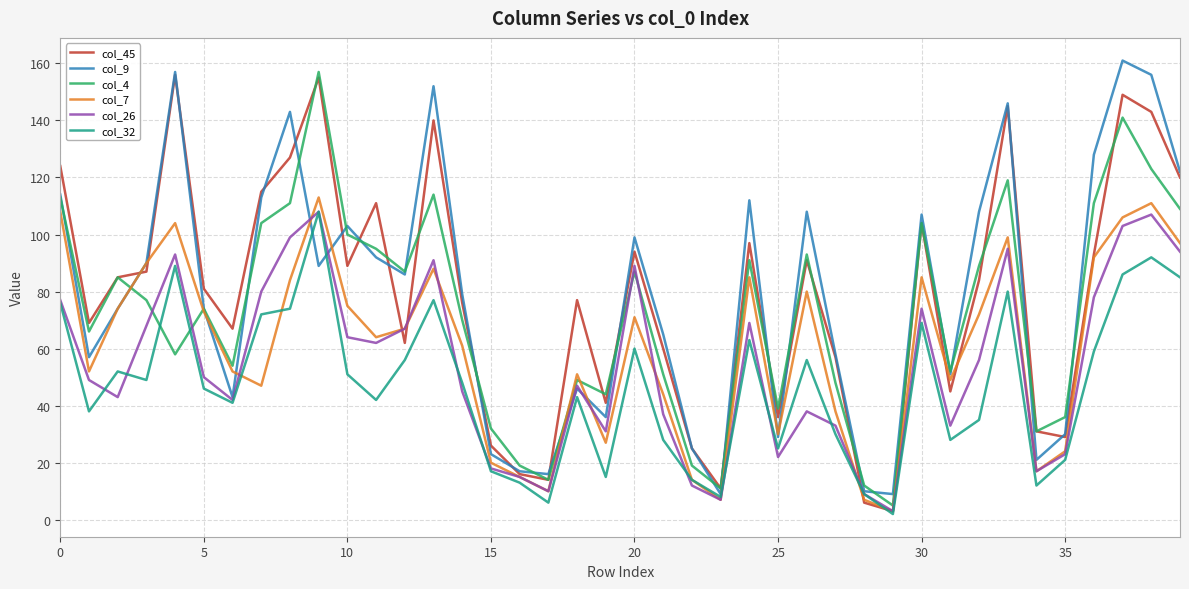

What is the maximum value shown in the chart?

161